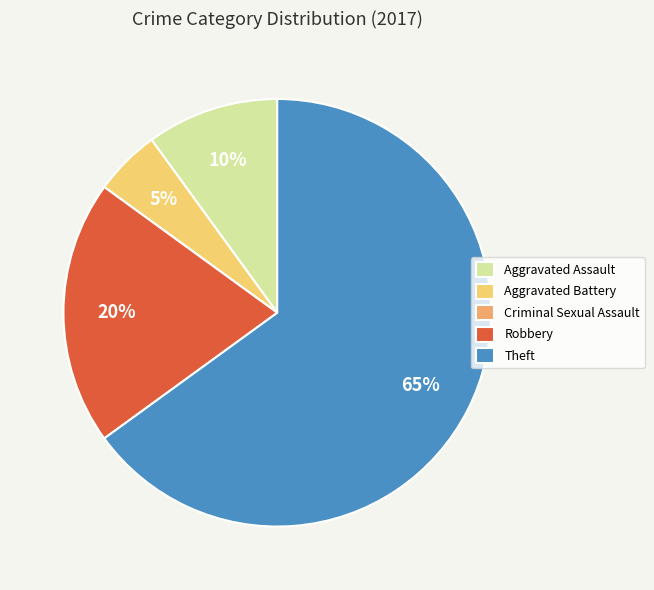

Approximately how many times larger is the value at Aggravated Battery compared to Aggravated Assault?

0.5